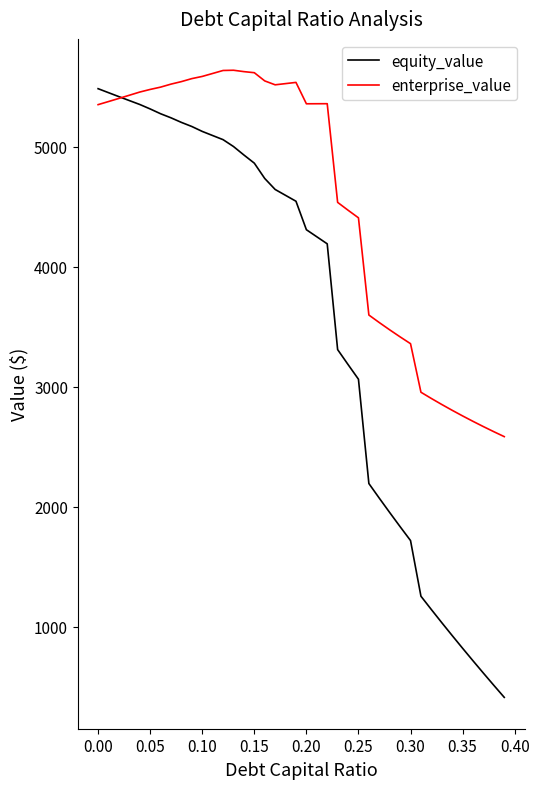

What is the highest value of the enterprise_value series?

5639.3